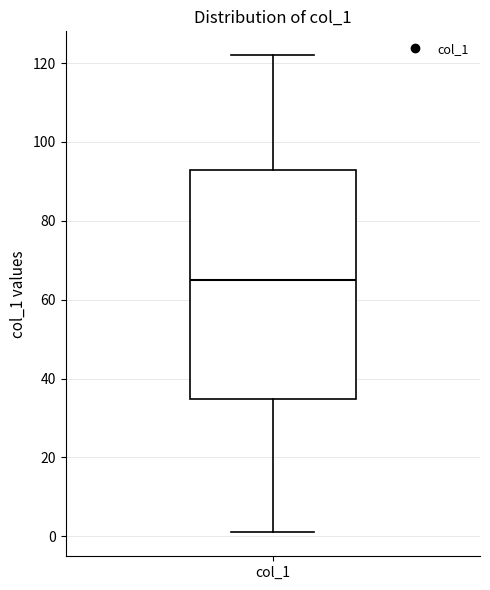

Transcribe this box plot: give where the median line is, the range the box spans, and where the two whiskers end, as read against the y-axis. The values are not printed on the chart, so give them approximately, as read against the axis.

median 66, box 34 to 94, whiskers 2 to 122